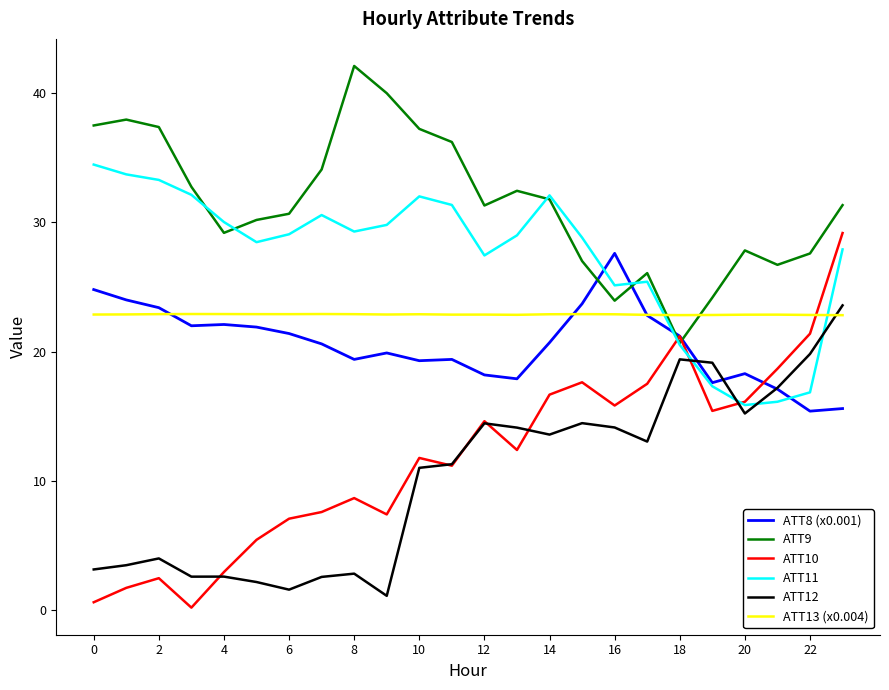

What is the average value of the ATT13 (x0.004) series?

22.9